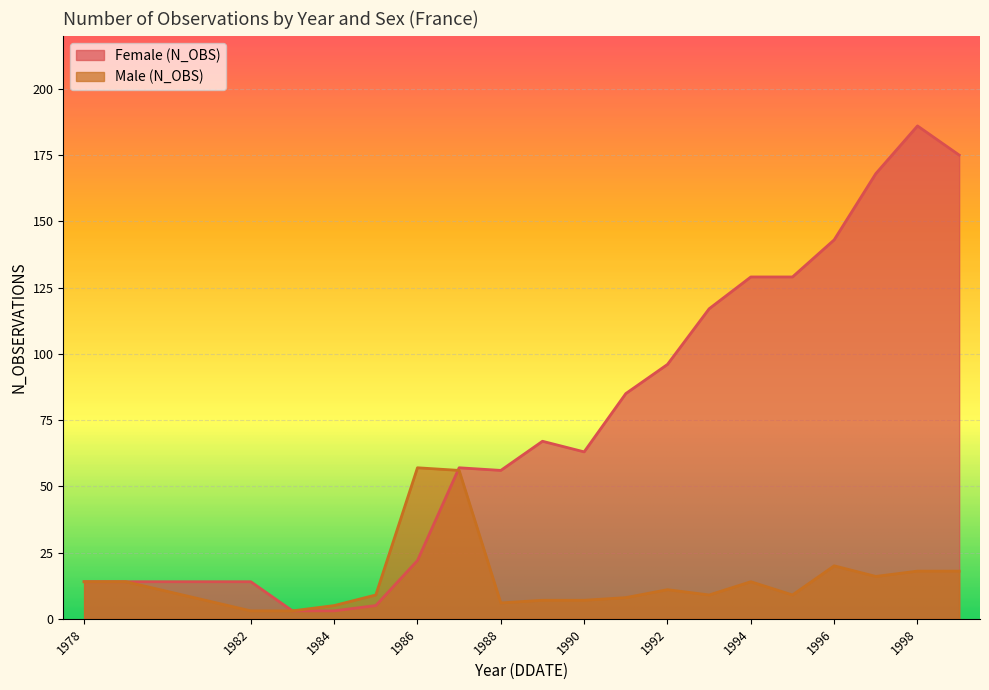

What is the value of the Female (N_OBS) point at the 5th from the left?

3